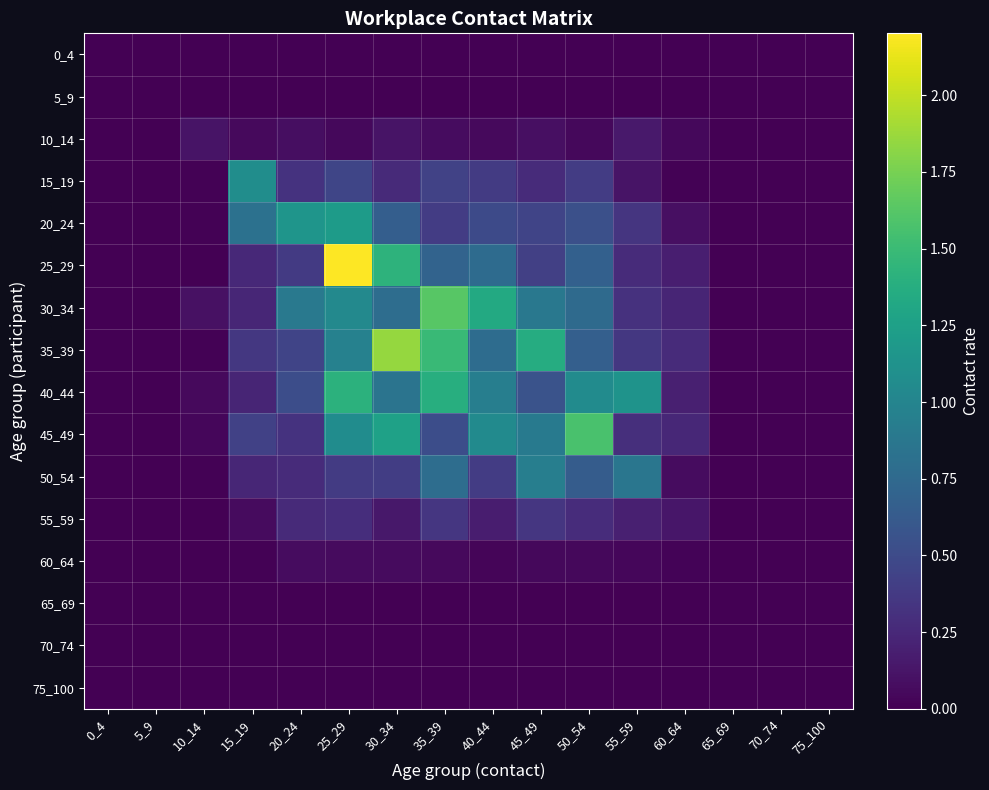

Reading left to right, extract all data points from this chart.

0_4: 0_4=0.0	5_9=0.0	10_14=0.0	15_19=0.0	20_24=0.0	25_29=0.0	30_34=0.0	35_39=0.0	40_44=0.0	45_49=0.0	50_54=0.0	55_59=0.0	60_64=0.0	65_69=0.0	70_74=0.0	75_100=0.0
5_9: 0_4=0.0	5_9=0.0	10_14=0.0	15_19=0.0	20_24=0.0	25_29=0.0	30_34=0.0	35_39=0.0	40_44=0.0	45_49=0.0	50_54=0.0	55_59=0.0	60_64=0.0	65_69=0.0	70_74=0.0	75_100=0.0
10_14: 0_4=0.0	5_9=0.0	10_14=0.1	15_19=0.1	20_24=0.1	25_29=0.0	30_34=0.1	35_39=0.1	40_44=0.1	45_49=0.1	50_54=0.0	55_59=0.1	60_64=0.0	65_69=0.0	70_74=0.0	75_100=0.0
15_19: 0_4=0.0	5_9=0.0	10_14=0.0	15_19=1.1	20_24=0.3	25_29=0.5	30_34=0.3	35_39=0.4	40_44=0.4	45_49=0.3	50_54=0.4	55_59=0.1	60_64=0.0	65_69=0.0	70_74=0.0	75_100=0.0
20_24: 0_4=0.0	5_9=0.0	10_14=0.0	15_19=0.8	20_24=1.1	25_29=1.2	30_34=0.7	35_39=0.4	40_44=0.5	45_49=0.5	50_54=0.5	55_59=0.3	60_64=0.1	65_69=0.0	70_74=0.0	75_100=0.0
25_29: 0_4=0.0	5_9=0.0	10_14=0.0	15_19=0.3	20_24=0.4	25_29=2.2	30_34=1.4	35_39=0.7	40_44=0.8	45_49=0.4	50_54=0.7	55_59=0.3	60_64=0.2	65_69=0.0	70_74=0.0	75_100=0.0
30_34: 0_4=0.0	5_9=0.0	10_14=0.1	15_19=0.2	20_24=0.9	25_29=1.0	30_34=0.8	35_39=1.6	40_44=1.3	45_49=0.9	50_54=0.8	55_59=0.3	60_64=0.2	65_69=0.0	70_74=0.0	75_100=0.0
35_39: 0_4=0.0	5_9=0.0	10_14=0.0	15_19=0.4	20_24=0.5	25_29=1.0	30_34=1.9	35_39=1.5	40_44=0.8	45_49=1.4	50_54=0.7	55_59=0.4	60_64=0.3	65_69=0.0	70_74=0.0	75_100=0.0
40_44: 0_4=0.0	5_9=0.0	10_14=0.1	15_19=0.2	20_24=0.5	25_29=1.4	30_34=0.8	35_39=1.4	40_44=0.9	45_49=0.6	50_54=1.1	55_59=1.1	60_64=0.2	65_69=0.0	70_74=0.0	75_100=0.0
45_49: 0_4=0.0	5_9=0.0	10_14=0.0	15_19=0.4	20_24=0.3	25_29=1.1	30_34=1.3	35_39=0.5	40_44=1.1	45_49=0.9	50_54=1.6	55_59=0.3	60_64=0.2	65_69=0.0	70_74=0.0	75_100=0.0
50_54: 0_4=0.0	5_9=0.0	10_14=0.0	15_19=0.2	20_24=0.3	25_29=0.4	30_34=0.4	35_39=0.8	40_44=0.4	45_49=0.9	50_54=0.6	55_59=0.9	60_64=0.1	65_69=0.0	70_74=0.0	75_100=0.0
55_59: 0_4=0.0	5_9=0.0	10_14=0.0	15_19=0.1	20_24=0.3	25_29=0.3	30_34=0.1	35_39=0.3	40_44=0.2	45_49=0.4	50_54=0.3	55_59=0.2	60_64=0.1	65_69=0.0	70_74=0.0	75_100=0.0
60_64: 0_4=0.0	5_9=0.0	10_14=0.0	15_19=0.0	20_24=0.1	25_29=0.1	30_34=0.1	35_39=0.1	40_44=0.0	45_49=0.0	50_54=0.0	55_59=0.0	60_64=0.0	65_69=0.0	70_74=0.0	75_100=0.0
65_69: 0_4=0.0	5_9=0.0	10_14=0.0	15_19=0.0	20_24=0.0	25_29=0.0	30_34=0.0	35_39=0.0	40_44=0.0	45_49=0.0	50_54=0.0	55_59=0.0	60_64=0.0	65_69=0.0	70_74=0.0	75_100=0.0
70_74: 0_4=0.0	5_9=0.0	10_14=0.0	15_19=0.0	20_24=0.0	25_29=0.0	30_34=0.0	35_39=0.0	40_44=0.0	45_49=0.0	50_54=0.0	55_59=0.0	60_64=0.0	65_69=0.0	70_74=0.0	75_100=0.0
75_100: 0_4=0.0	5_9=0.0	10_14=0.0	15_19=0.0	20_24=0.0	25_29=0.0	30_34=0.0	35_39=0.0	40_44=0.0	45_49=0.0	50_54=0.0	55_59=0.0	60_64=0.0	65_69=0.0	70_74=0.0	75_100=0.0